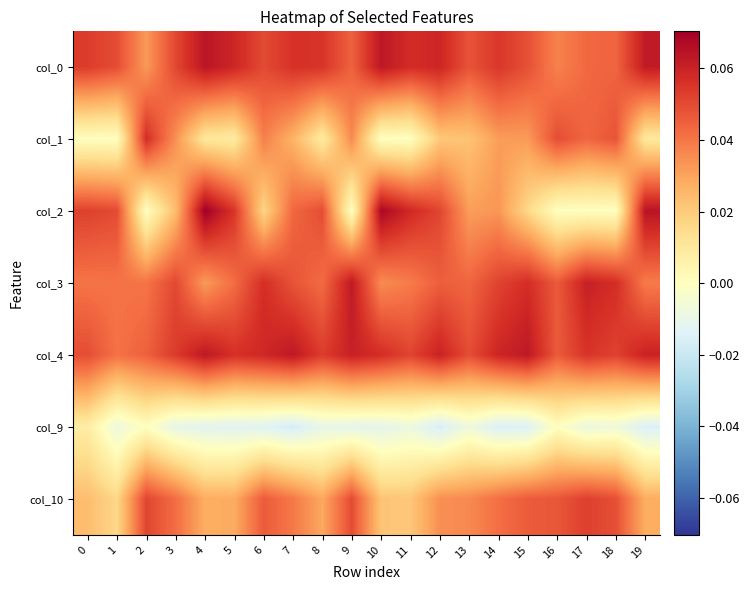

At 7, list the series in order from smallest to largest.

col_9, col_1, col_10, col_2, col_3, col_0, col_4